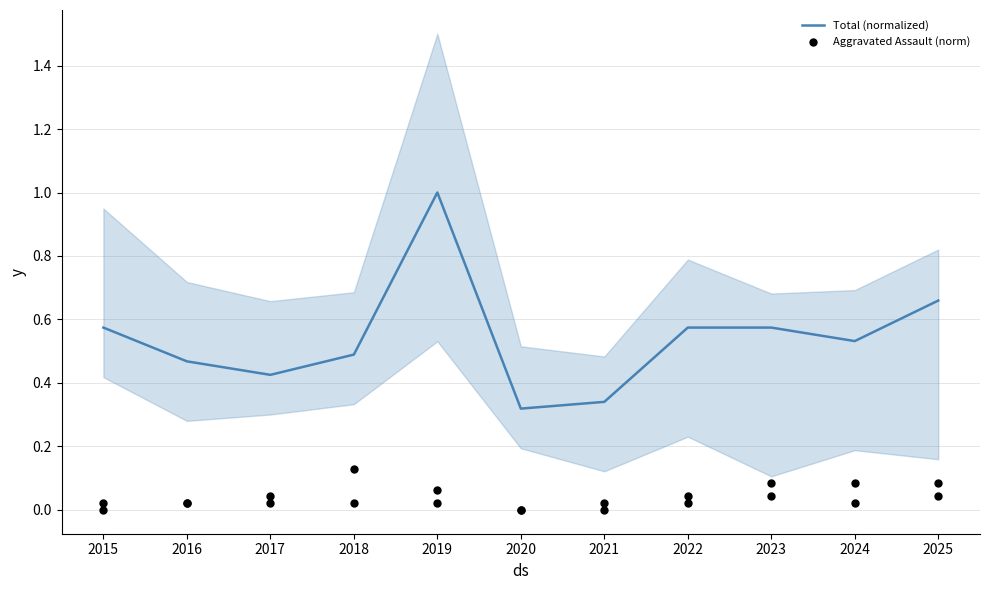

Which series has the widest spread of Y values?

Total (normalized)